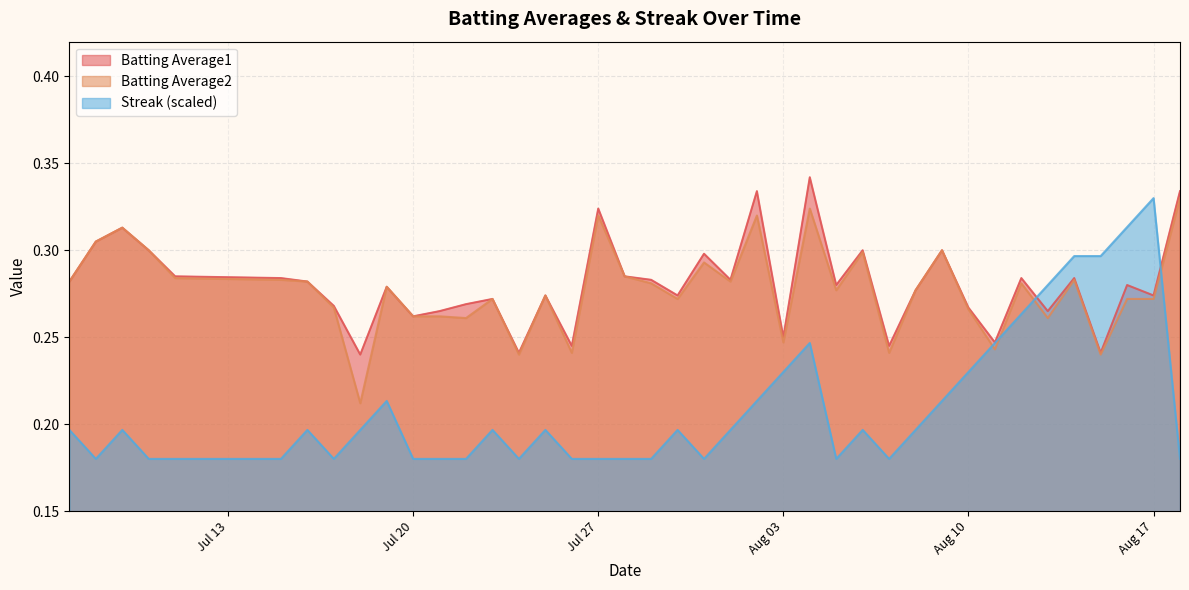

Rank the series by their maximum value, from lowest to highest.

Streak, Batting Average2, Batting Average1